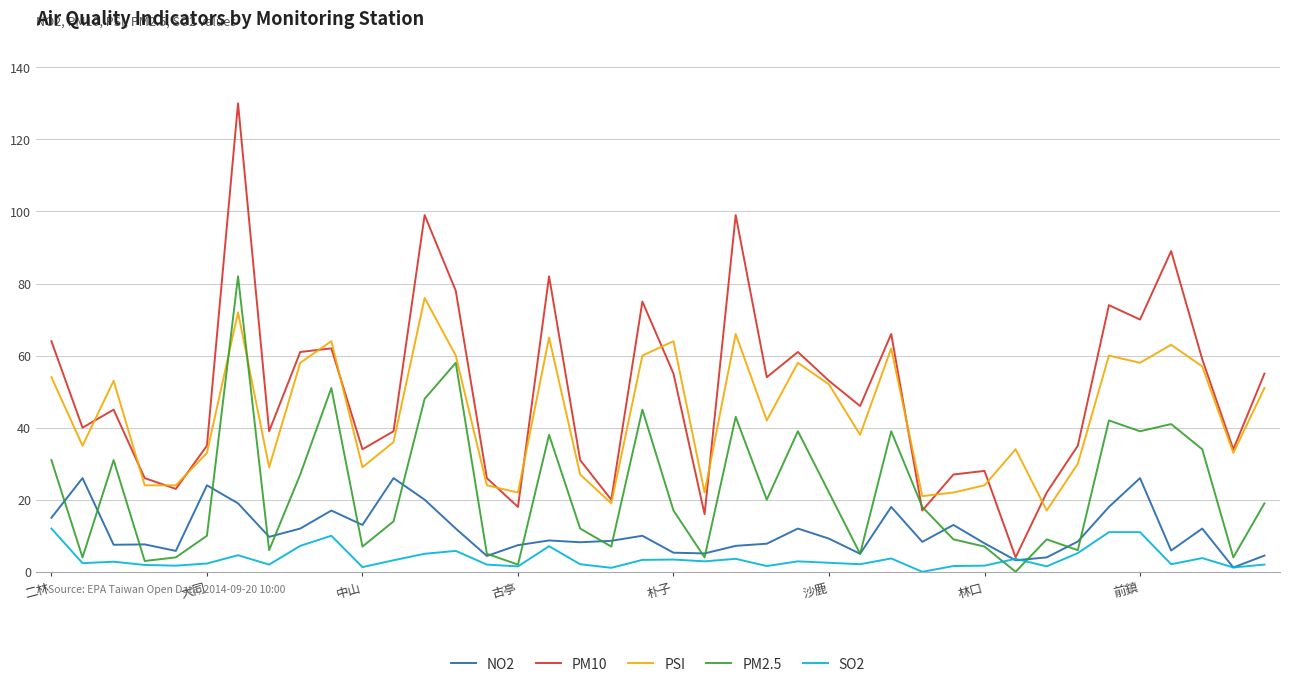

How many lines are shown in the chart?

5